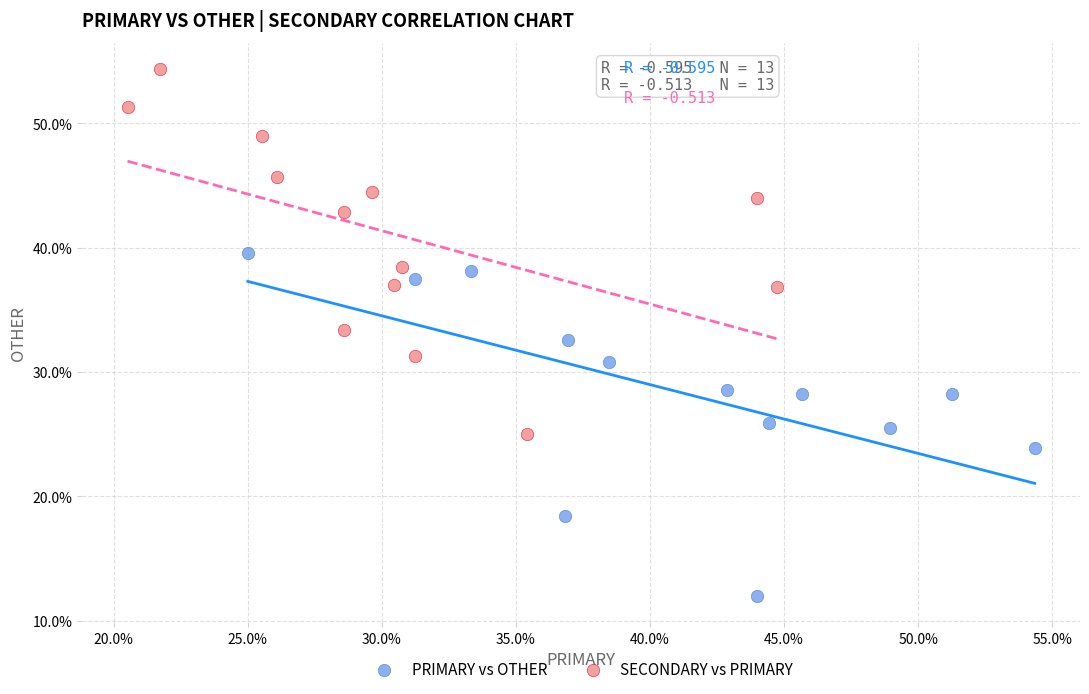

What are all the series names shown in the legend?

PRIMARY vs OTHER, SECONDARY vs PRIMARY